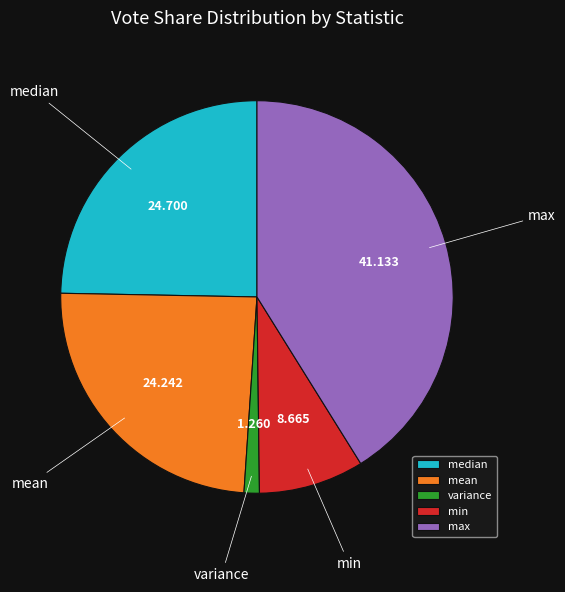

Is the sum of min and variance greater than half?

No